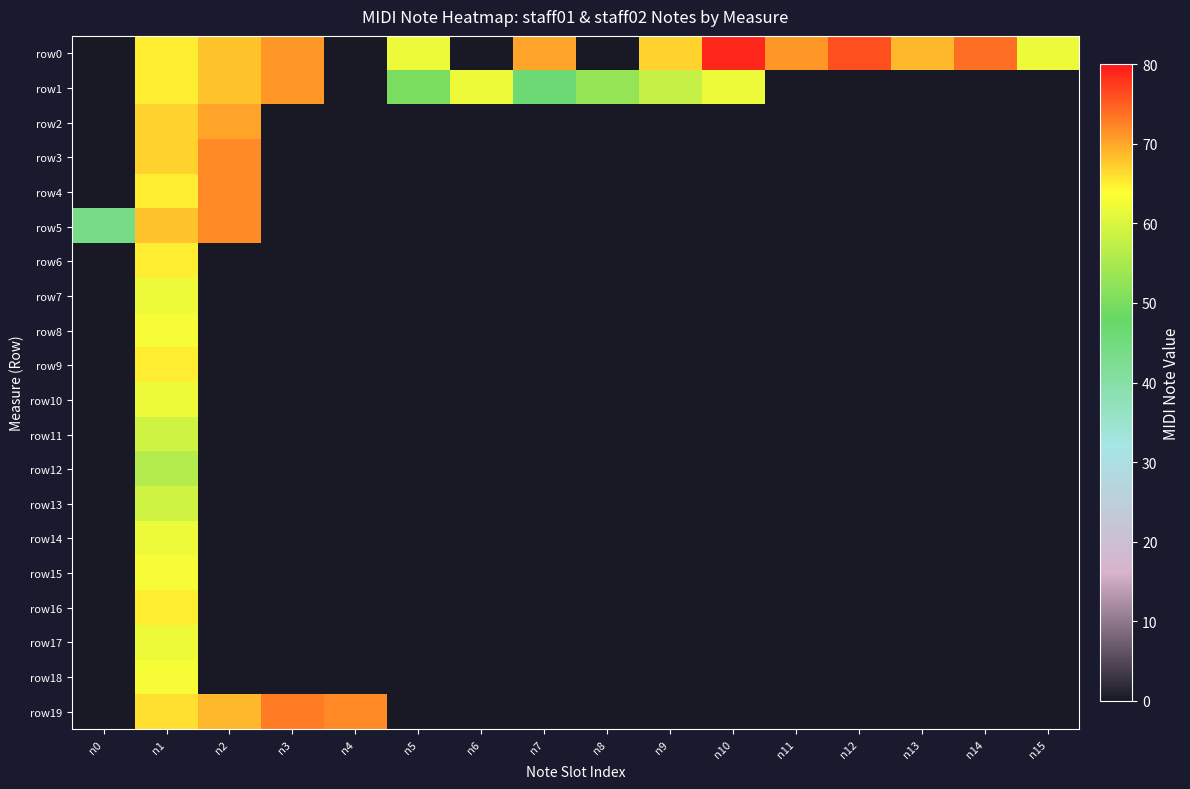

At which category is the sum across all series the highest?

n1